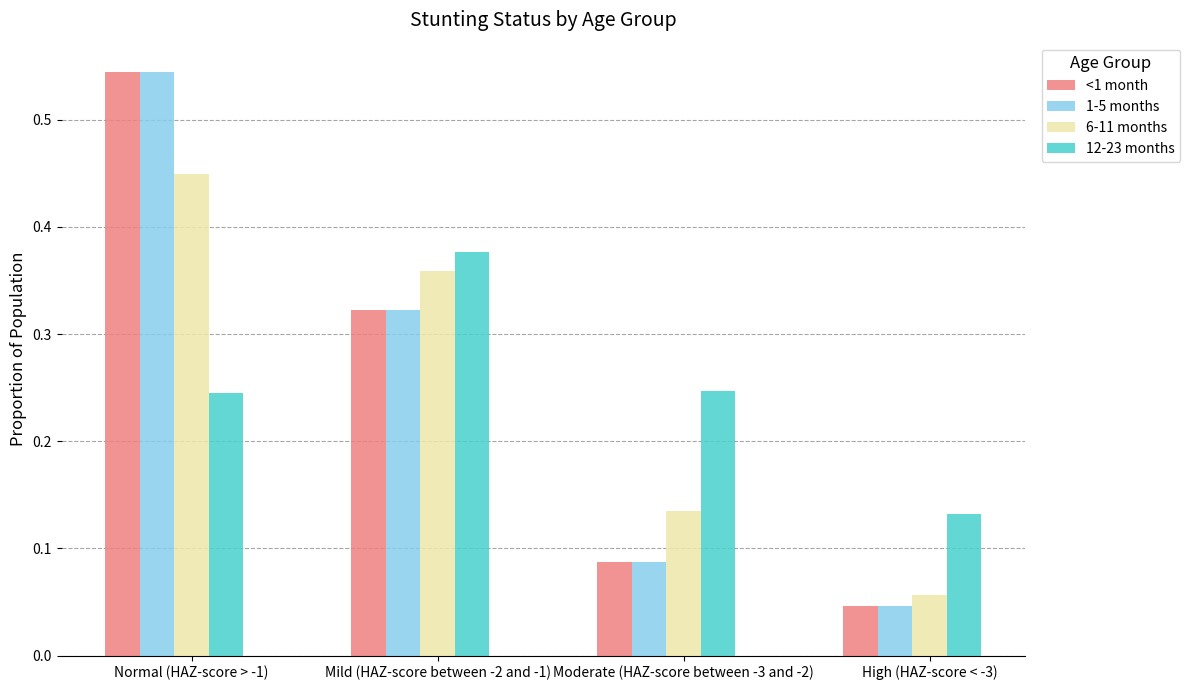

Between Mild (HAZ-score between -2 and -1) and High (HAZ-score < -3), which series saw the biggest shift?

6-11 months